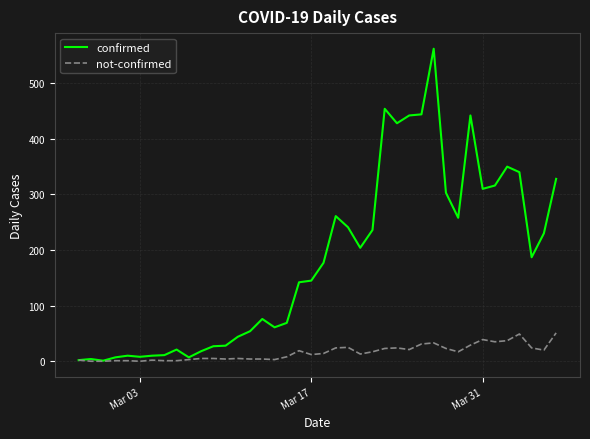

List the series in order of their overall mean, lowest first.

not-confirmed, confirmed